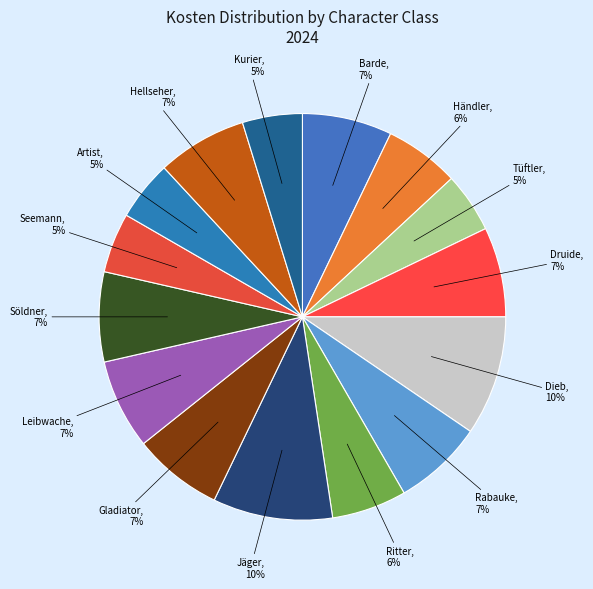

Approximately how many times larger is the value at Leibwache compared to Händler?

1.2